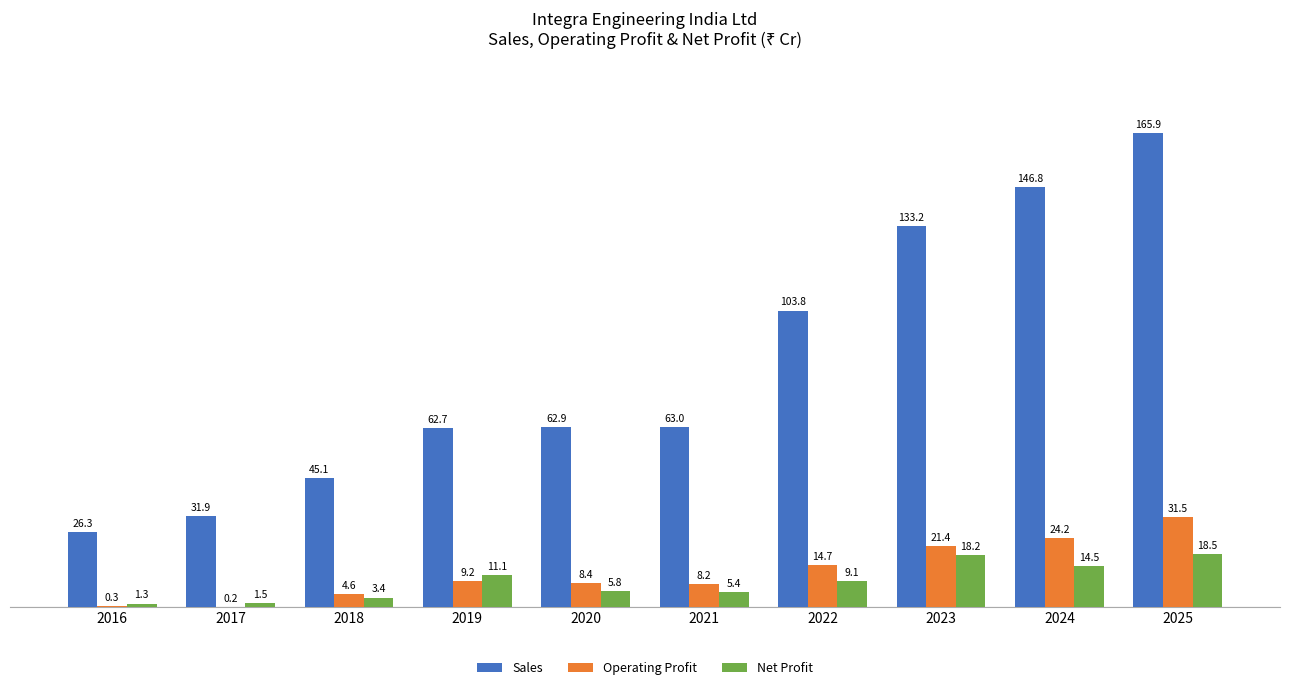

Between 2016 and 2021, which series saw the biggest shift?

Sales